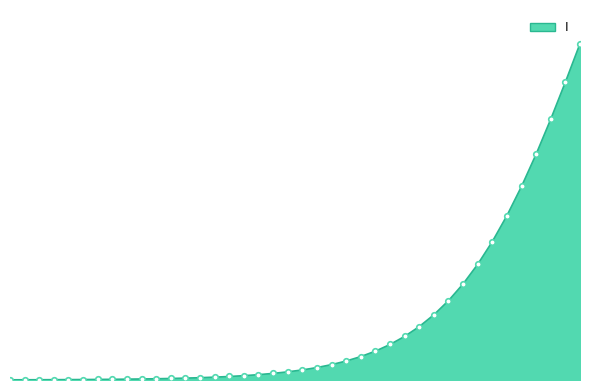

Does the chart have visible grid lines?

No